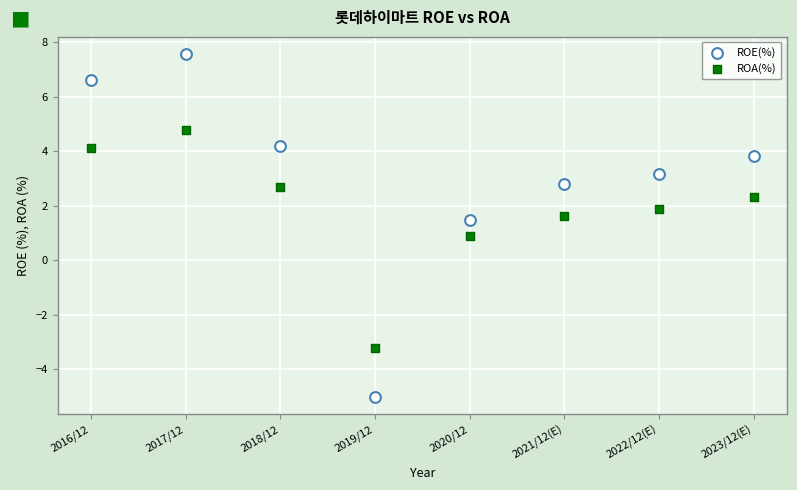

Which series has the largest Y range (max minus min)?

ROE(%)